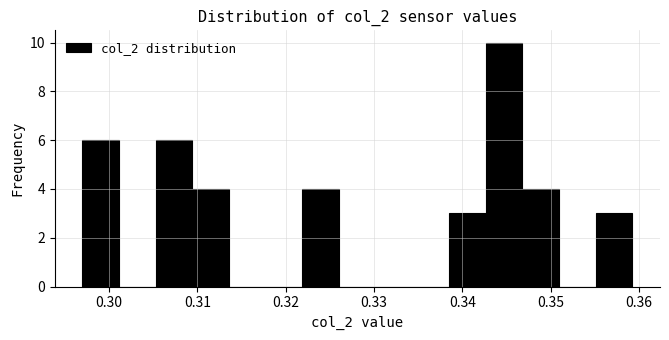

How tall is the bar that spans 0.343 to 0.347 on the x-axis? Neither the bar edges nor the heights are printed on the chart, so give them approximately, as read against the axes.

10